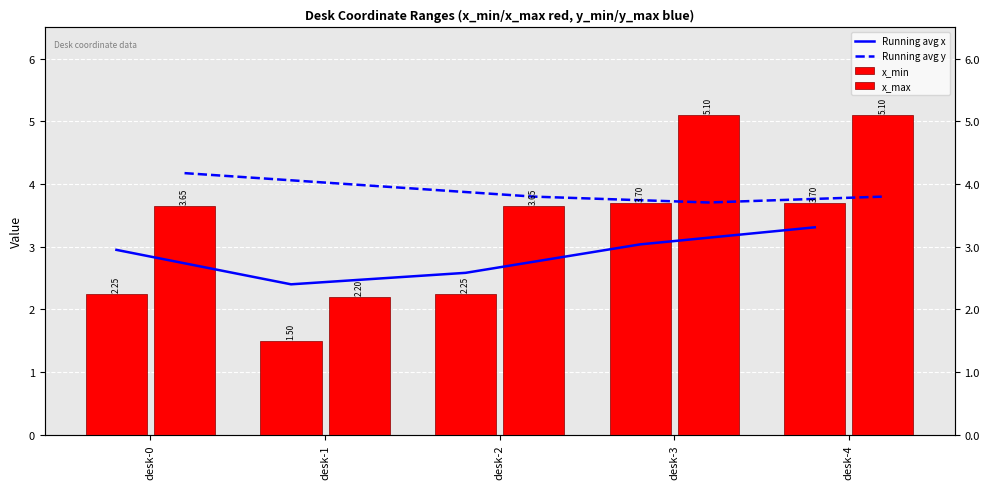

What are all the series names shown in the legend?

Running avg x, Running avg y, x_min, x_max